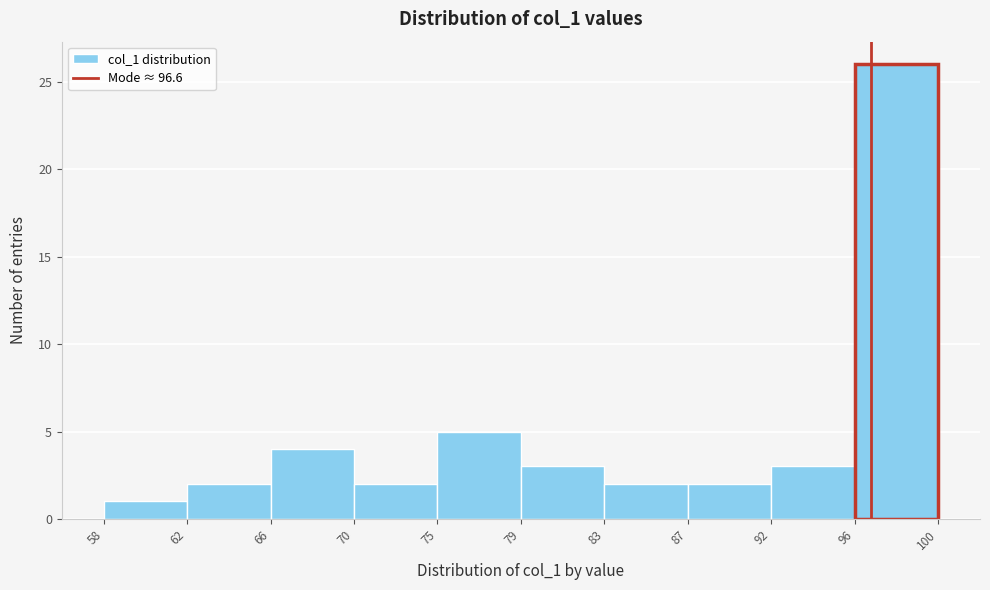

How tall is the bar that spans 66 to 70 on the x-axis? The values are not printed on the chart, so give them approximately, as read against the axis.

4